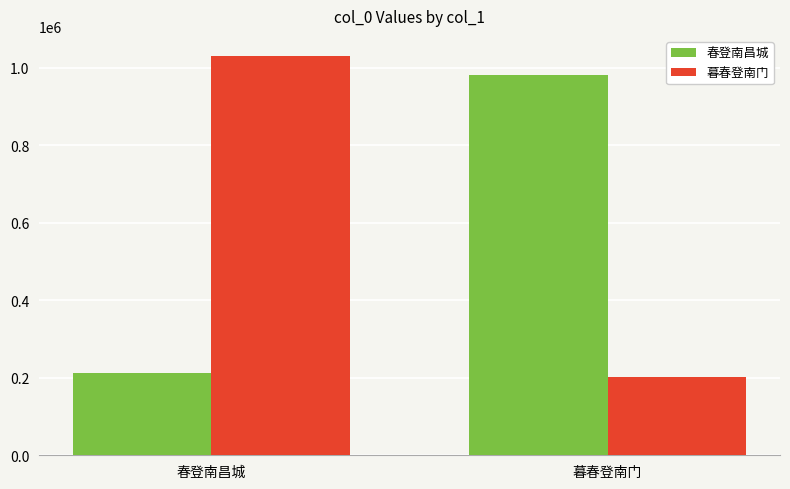

Which category has the highest value across all series?

春登南昌城